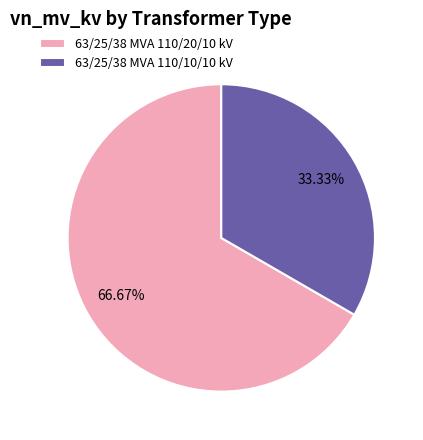

To the nearest percent, what is the combined percentage of 63/25/38 MVA 110/10/10 kV and 63/25/38 MVA 110/20/10 kV?

100%